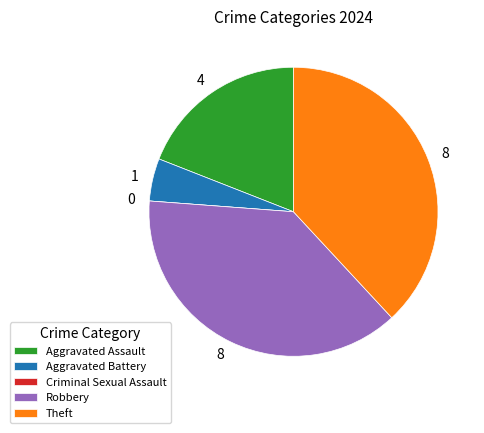

True or false: Aggravated Assault accounts for 19% of the total.

True